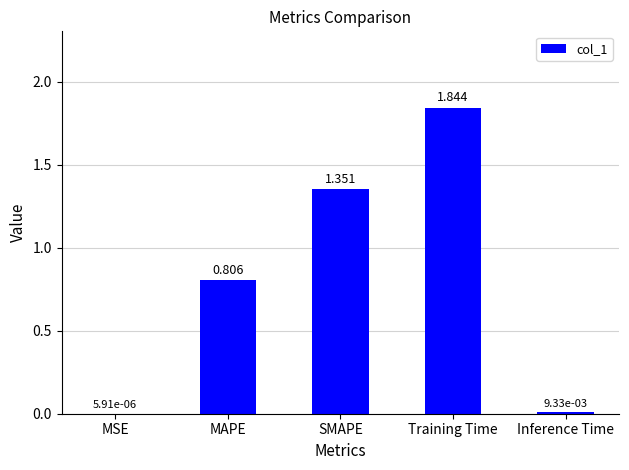

At which label is the value closest to 0?

MSE